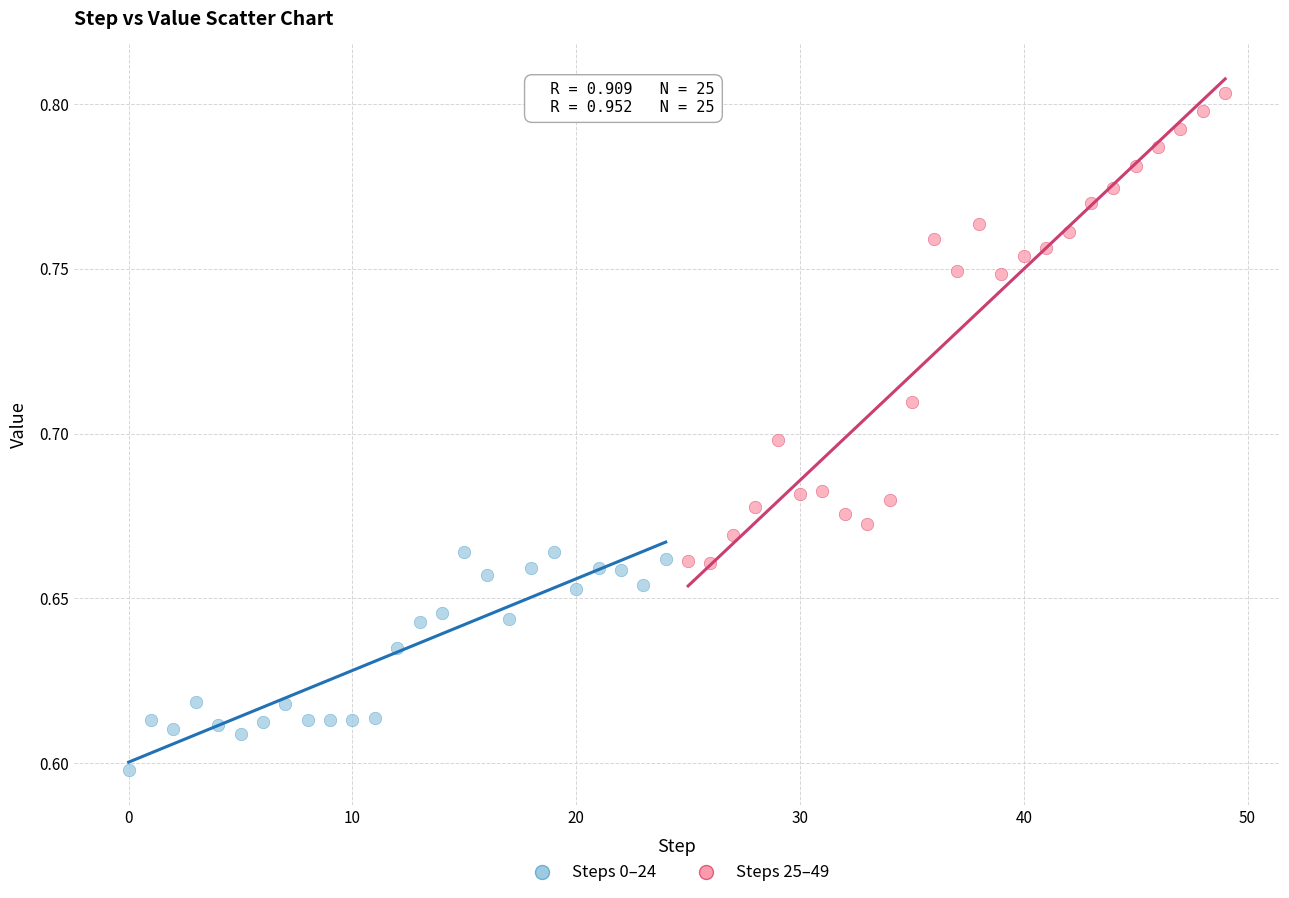

Which series reaches the minimum Y coordinate?

Steps 0–24